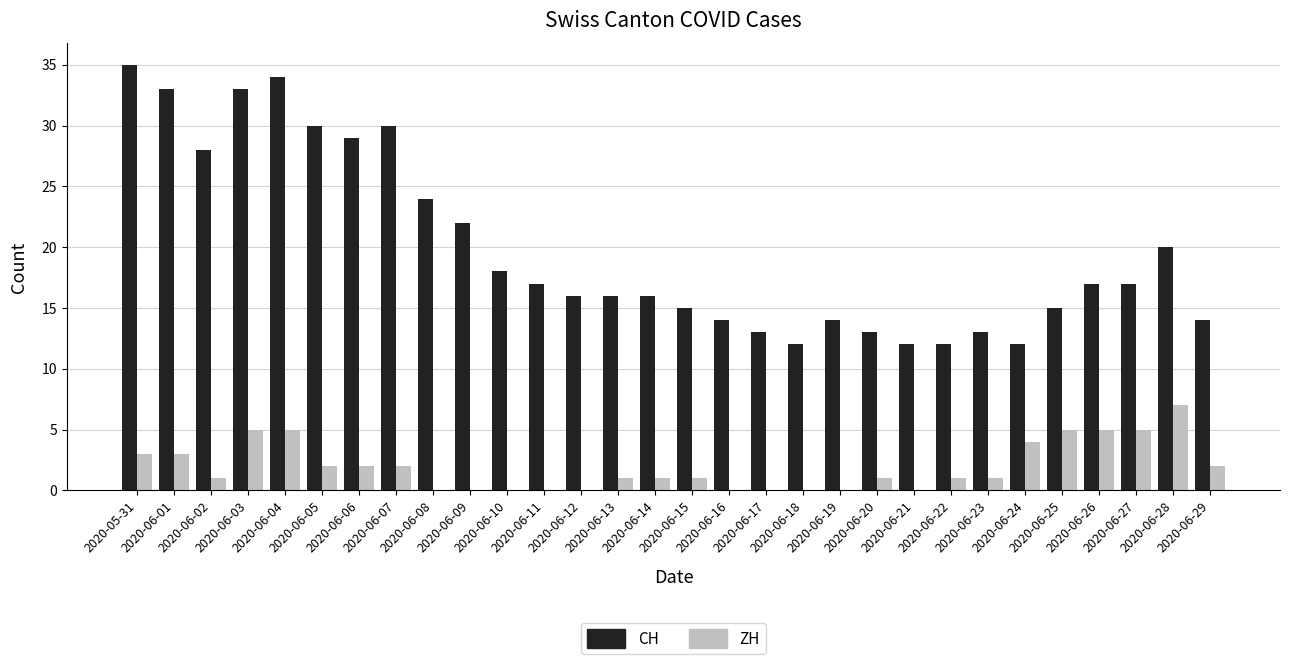

Is the value of CH at 2020-06-21 greater than the value of ZH at 2020-06-05?

Yes